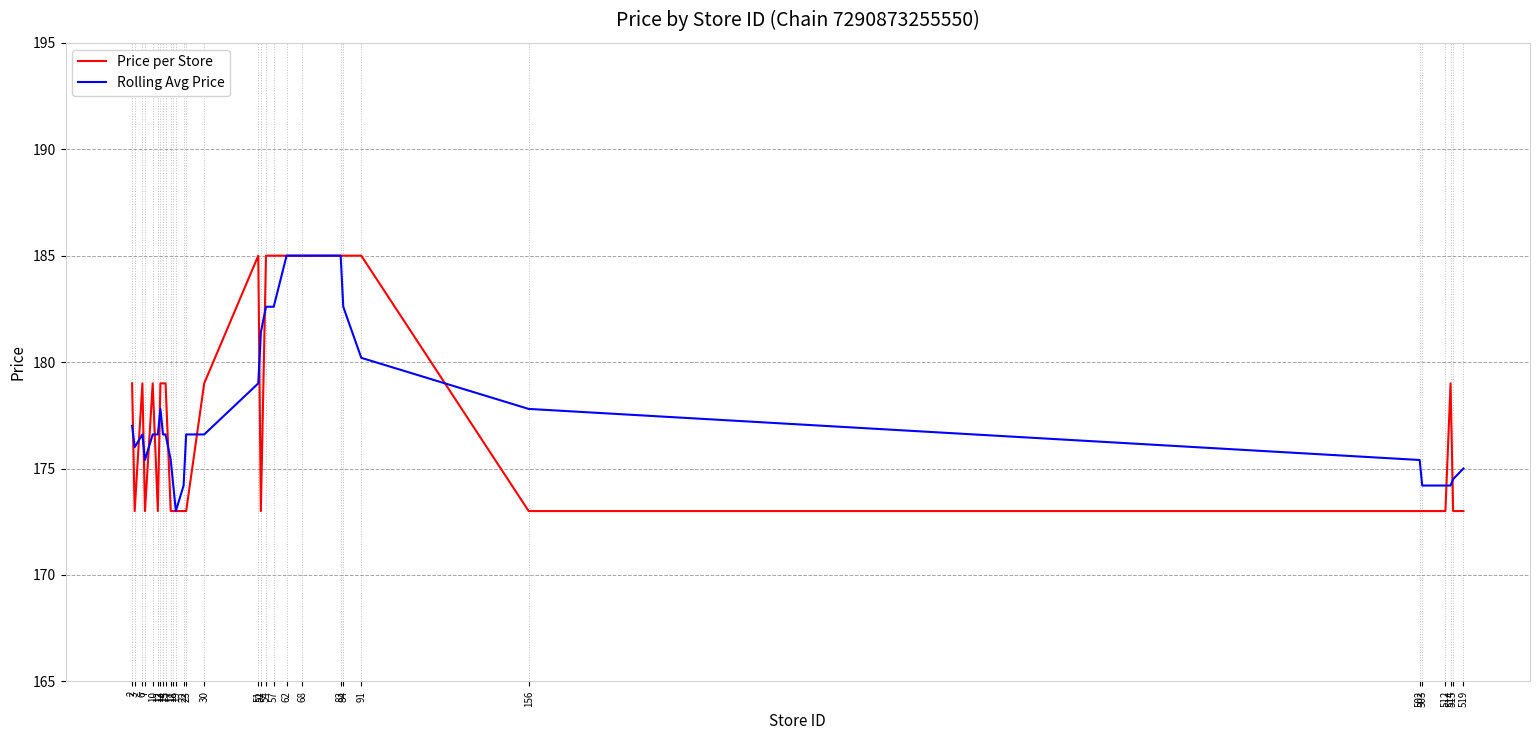

Reading right to left, list all the values displayed in this chart.

Price per Store: 519=173.0	515=173.0	514=179.0	512=173.0	503=173.0	502=173.0	156=173.0	91=185.0	84=185.0	83=185.0	68=185.0	62=185.0	57=185.0	54=185.0	52=173.0	51=185.0	30=179.0	23=173.0	22=173.0	19=173.0	18=173.0	17=173.0	15=179.0	14=179.0	13=179.0	12=173.0	10=179.0	7=173.0	6=179.0	3=173.0	2=179.0
Rolling Avg Price: 519=175.0	515=174.5	514=174.2	512=174.2	503=174.2	502=175.4	156=177.8	91=180.2	84=182.6	83=185.0	68=185.0	62=185.0	57=182.6	54=182.6	52=181.4	51=179.0	30=176.6	23=176.6	22=174.2	19=173.0	18=174.2	17=175.4	15=176.6	14=176.6	13=177.8	12=176.6	10=176.6	7=175.4	6=176.6	3=176.0	2=177.0